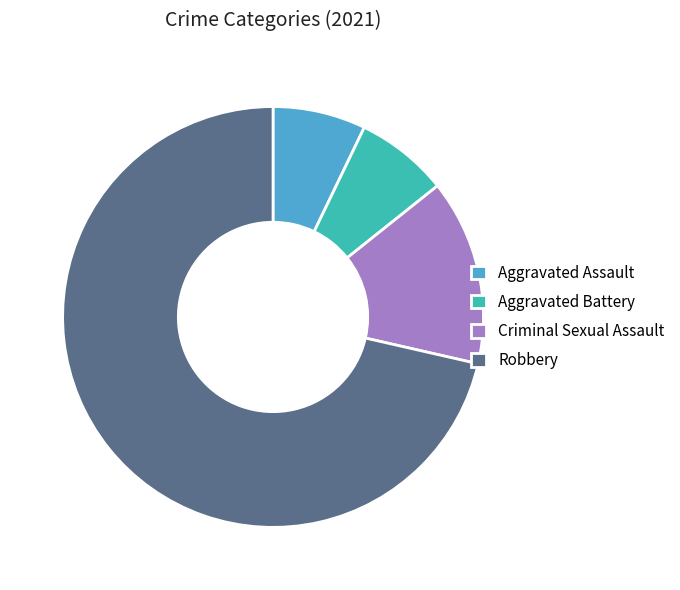

How many slices are in this pie chart?

4